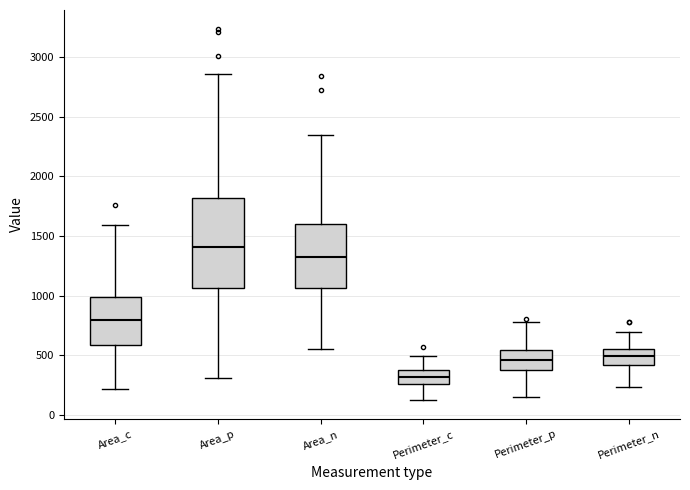

Which box has the lowest median line?

Perimeter_c